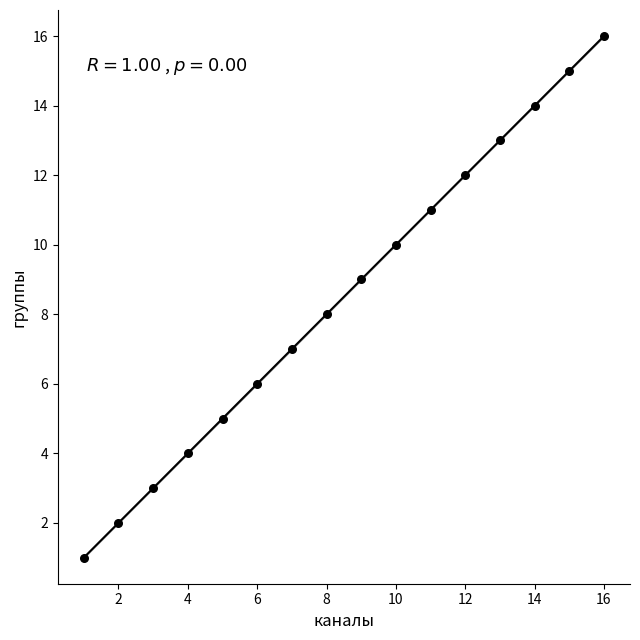

What is the range of X values (max minus min)?

15